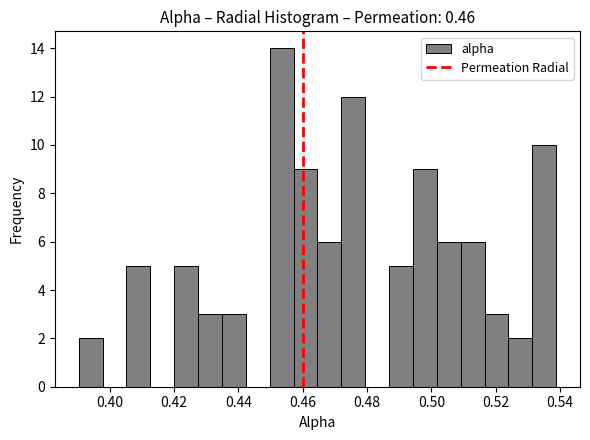

Read against the x-axis, roughly where is the centre of the tallest bar?

0.454